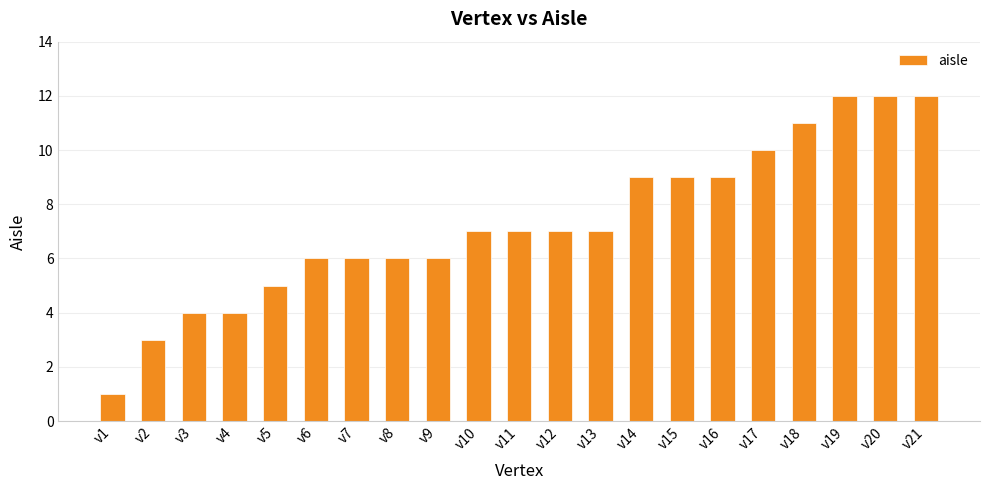

Are the bars horizontal?

No